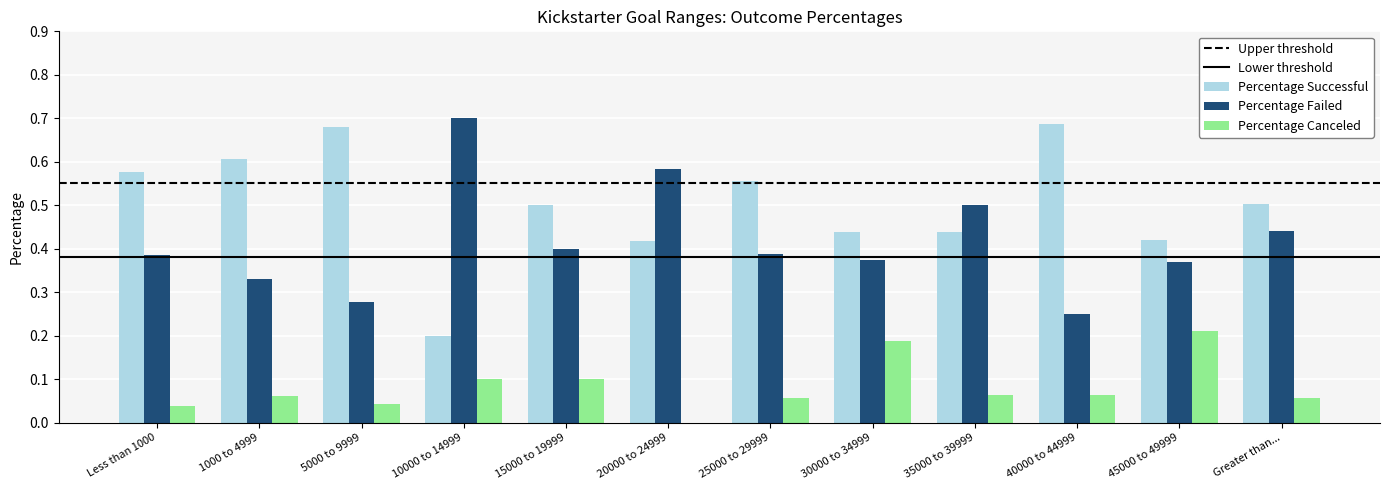

What is the sum of the Percentage Successful values at 45000 to 49999 and 15000 to 19999?

0.9